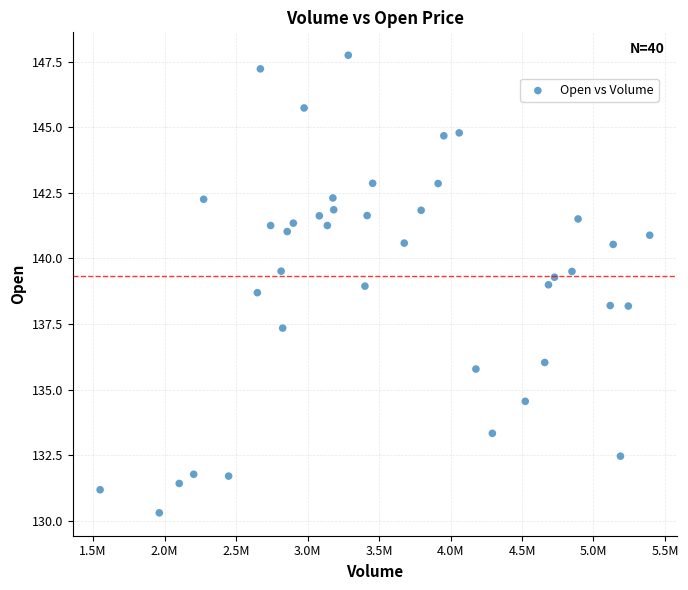

What is the range of X values (max minus min)?

3843400.0